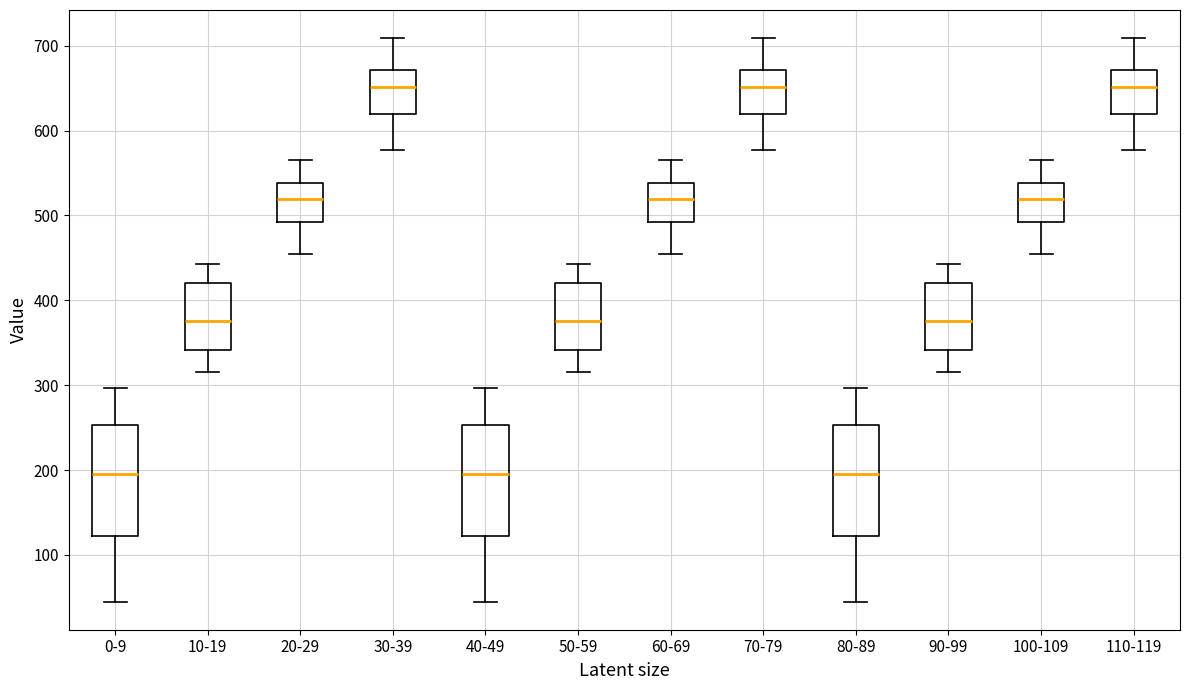

Reading left to right, transcribe this box plot: for each box, give where its median line is, the range the box spans, and where its two whiskers end, as read against the y-axis. The values are not printed on the chart, so give them approximately, as read against the axis.

0-9: median 200, box 120 to 250, whiskers 50 to 300
10-19: median 380, box 340 to 420, whiskers 320 to 440
20-29: median 520, box 490 to 540, whiskers 460 to 570
30-39: median 650, box 620 to 670, whiskers 580 to 710
40-49: median 200, box 120 to 250, whiskers 50 to 300
50-59: median 380, box 340 to 420, whiskers 320 to 440
60-69: median 520, box 490 to 540, whiskers 460 to 570
70-79: median 650, box 620 to 670, whiskers 580 to 710
80-89: median 200, box 120 to 250, whiskers 50 to 300
90-99: median 380, box 340 to 420, whiskers 320 to 440
100-109: median 520, box 490 to 540, whiskers 460 to 570
110-119: median 650, box 620 to 670, whiskers 580 to 710